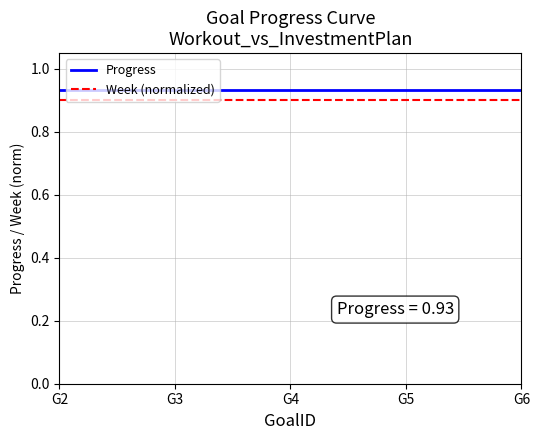

Is the value of Progress at G5 greater than the value of Week (normalized) at G5?

Yes